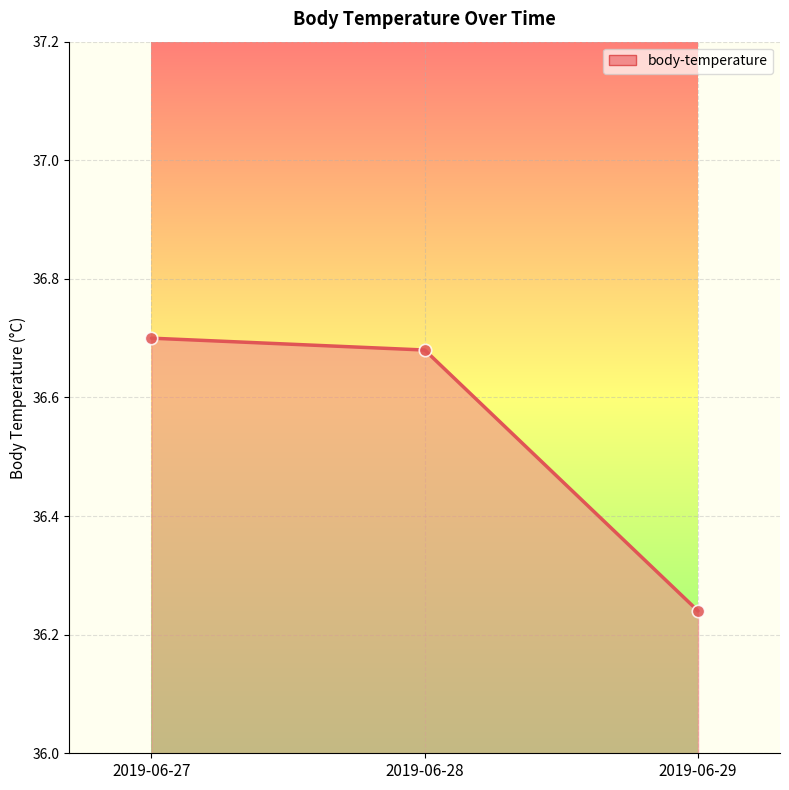

What is the change in value from 2019-06-27 to 2019-06-29?

-0.5